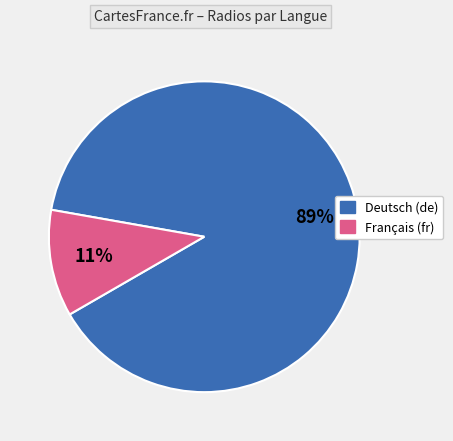

Is there a majority slice in this chart?

Yes